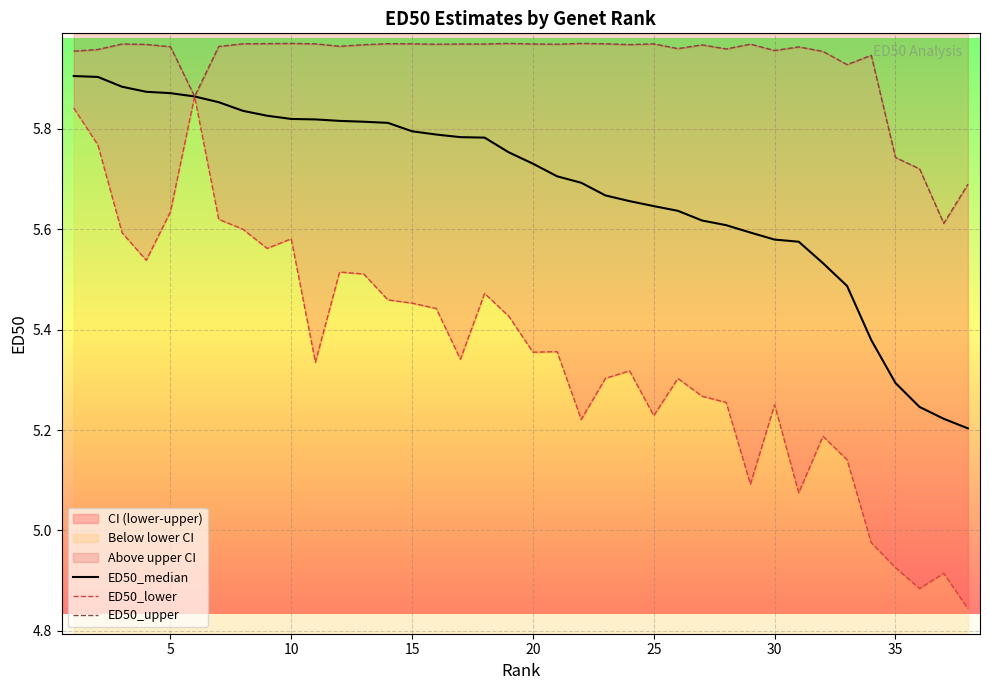

The value of ED50_median at 20 is 4.0. True or false?

False